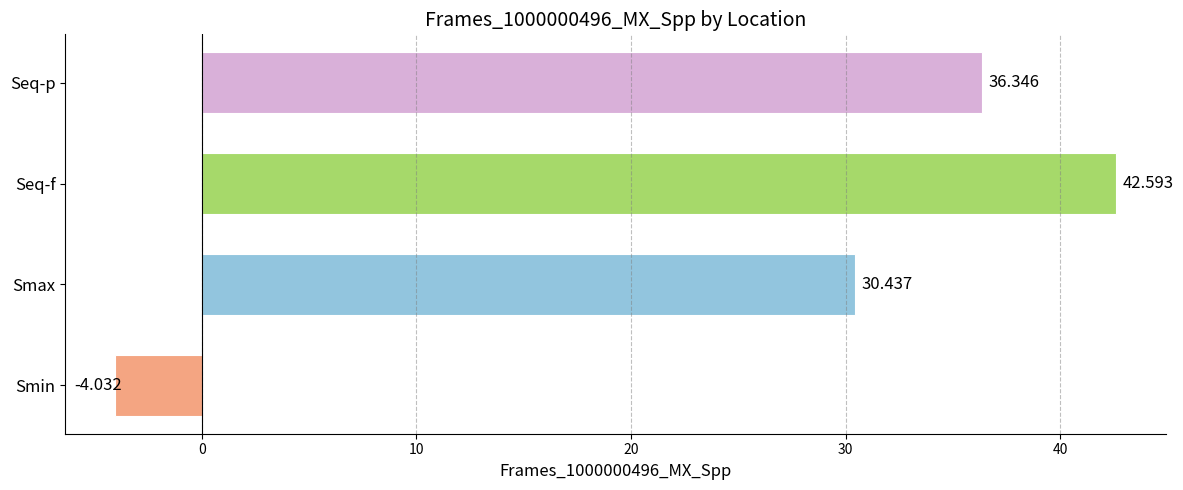

List the labels in order of value, largest first.

Seq-f, Seq-p, Smax, Smin